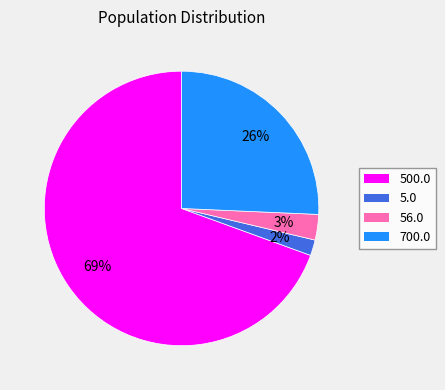

What is the smallest slice in the pie chart?

5.0